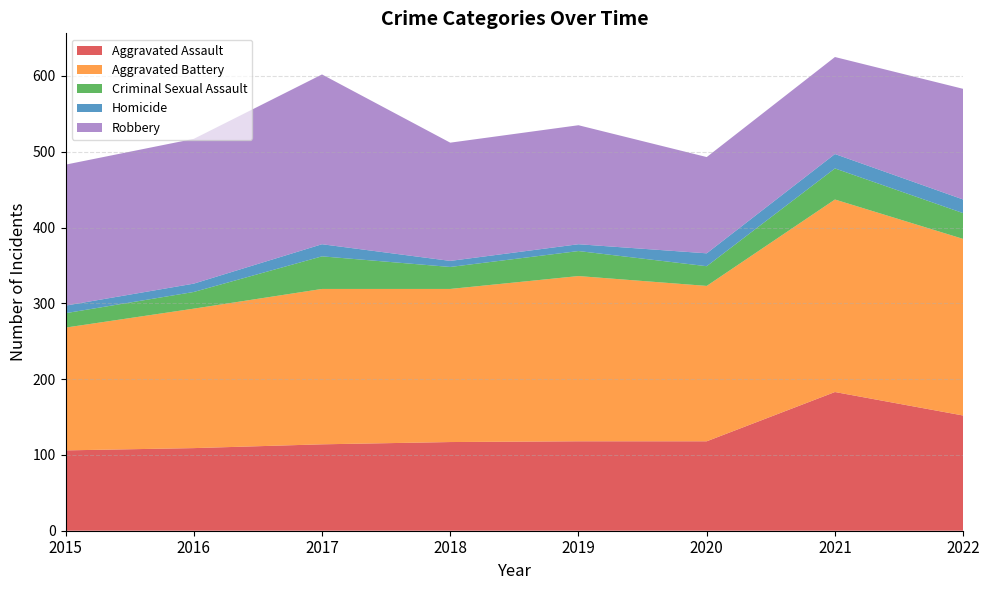

Reading right to left, extract all data points from this chart.

Aggravated Assault: 152	183	118	118	117	114	109	106
Aggravated Battery: 233	254	205	218	202	205	184	162
Criminal Sexual Assault: 34	41	26	33	29	43	22	19
Homicide: 18	19	17	9	8	16	11	10
Robbery: 146	128	127	157	156	224	191	186